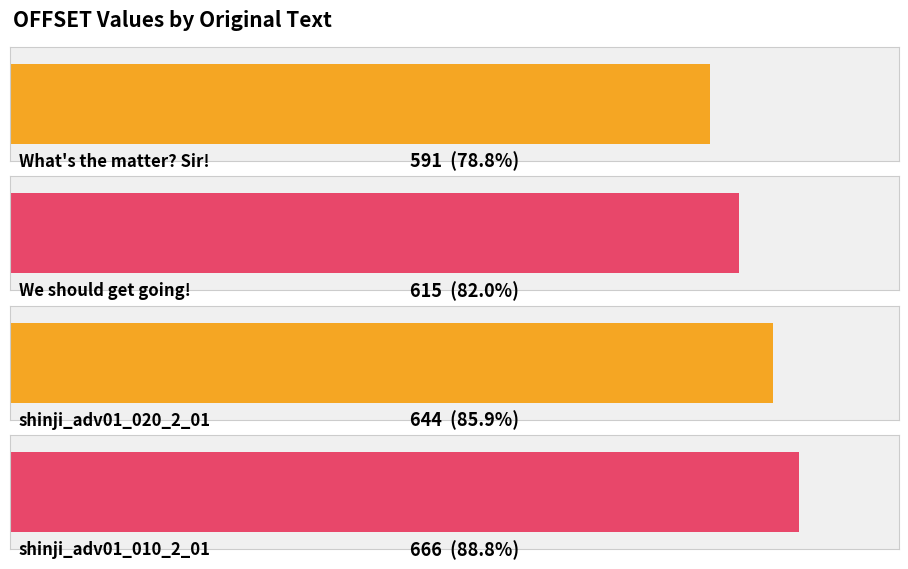

Approximately how many times larger is the value at shinji_adv01_010_2_01 compared to We should get going!?

1.1